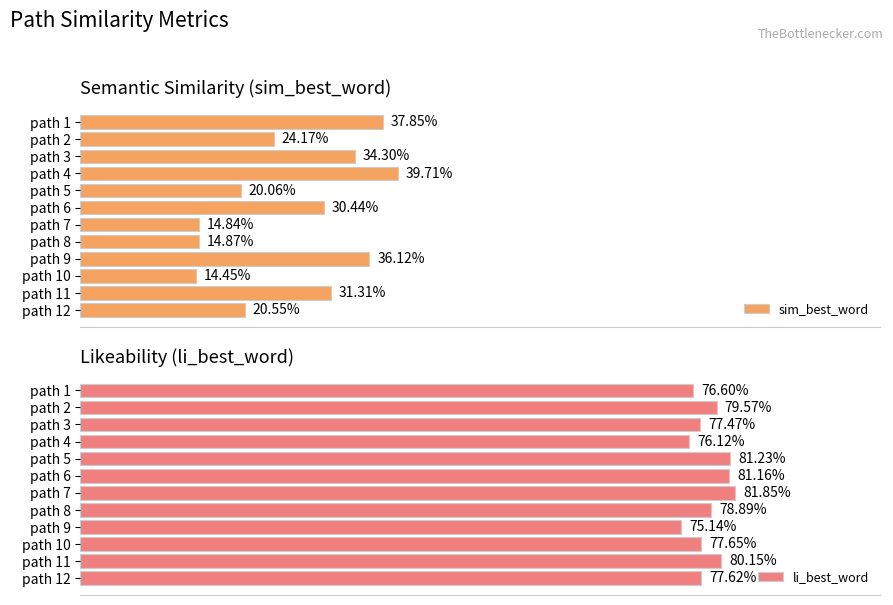

What is the minimum value for li_best_word?

0.8